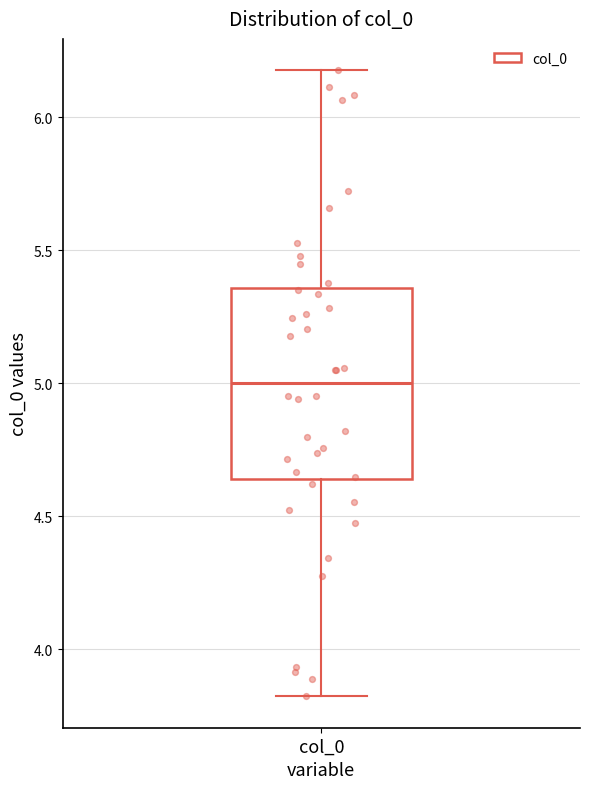

Read this box plot against the y-axis: the position of the median line, the range covered by the box, and the ends of both whiskers. The values are not printed on the chart, so give them approximately, as read against the axis.

median 5.00, box 4.65 to 5.35, whiskers 3.80 to 6.20